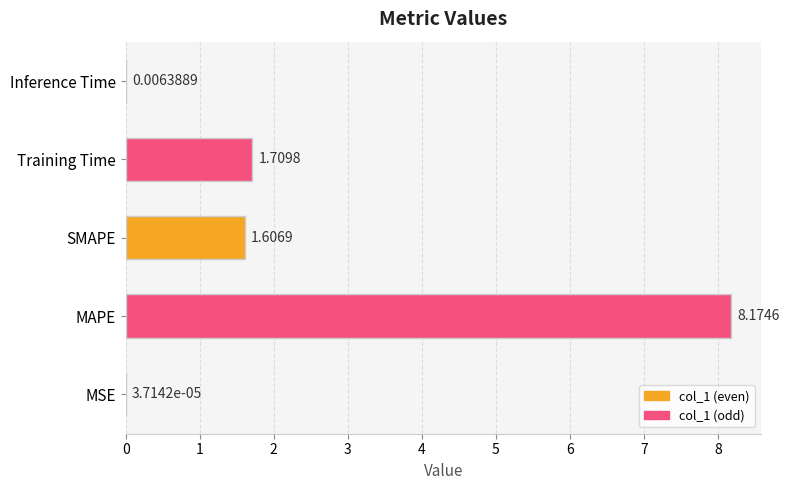

What is the sum of all values?

11.5